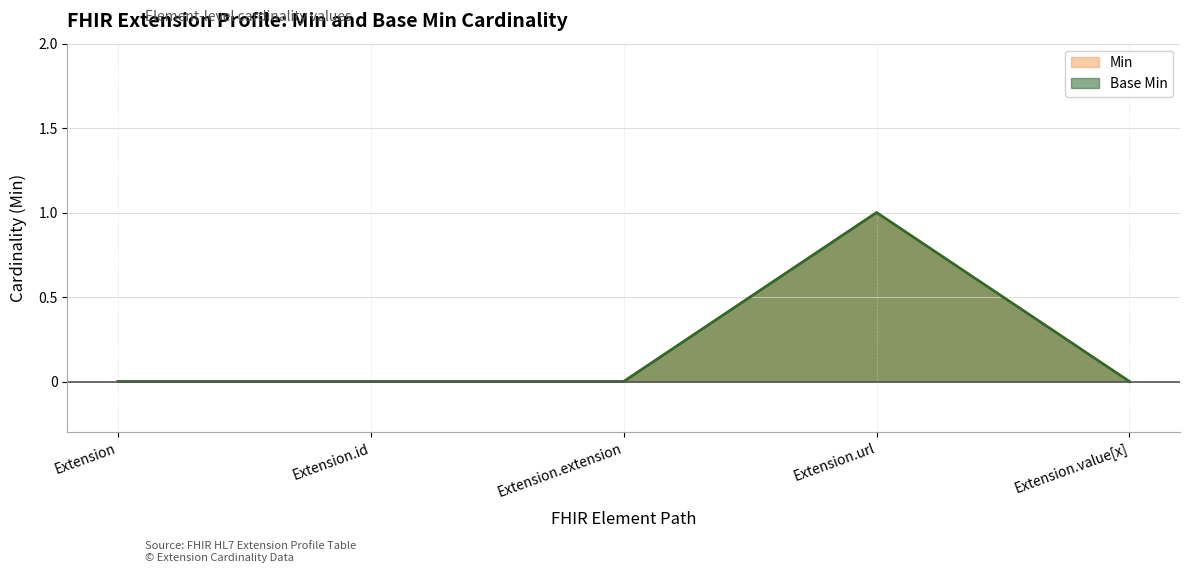

What is the label of the 5th point from the right?

Extension